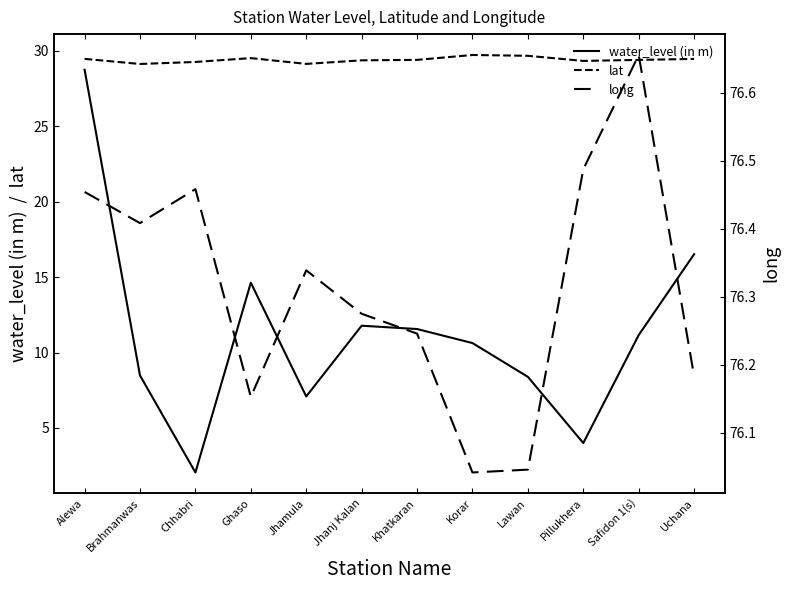

What value does the long series have at Brahmanwas?

76.4